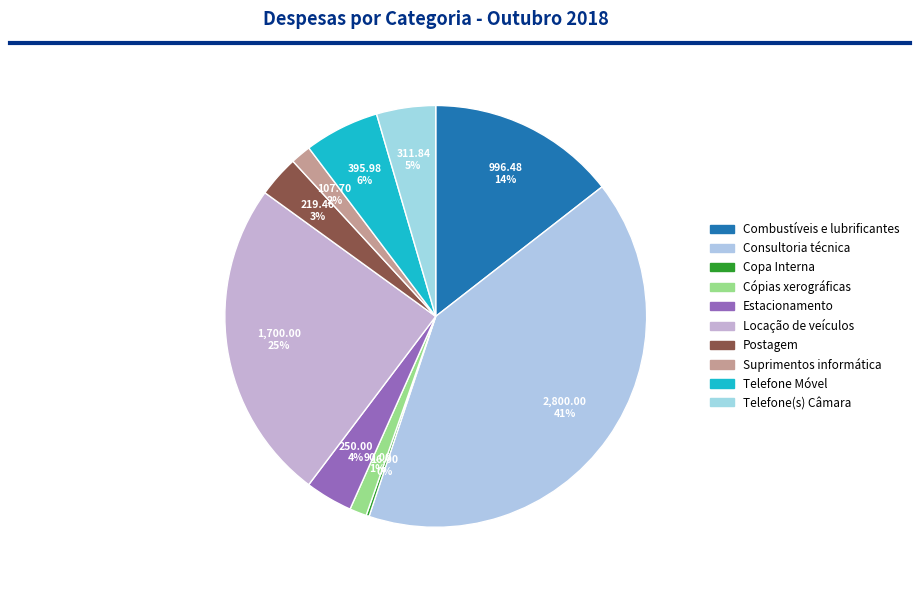

What is the total percentage of Estacionamento and Telefone Móvel?

9.4%